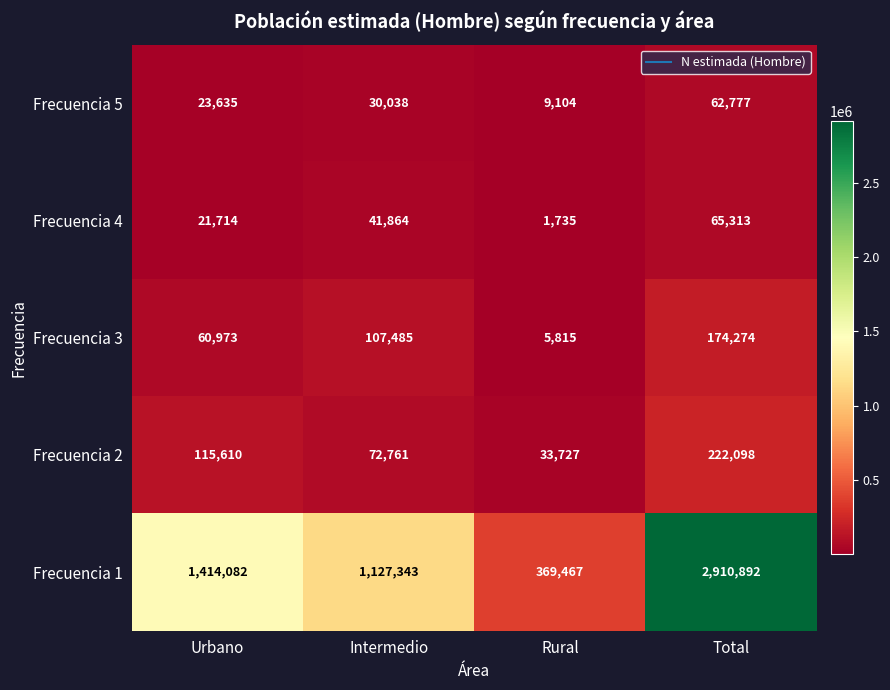

What is the greatest value displayed?

2910892